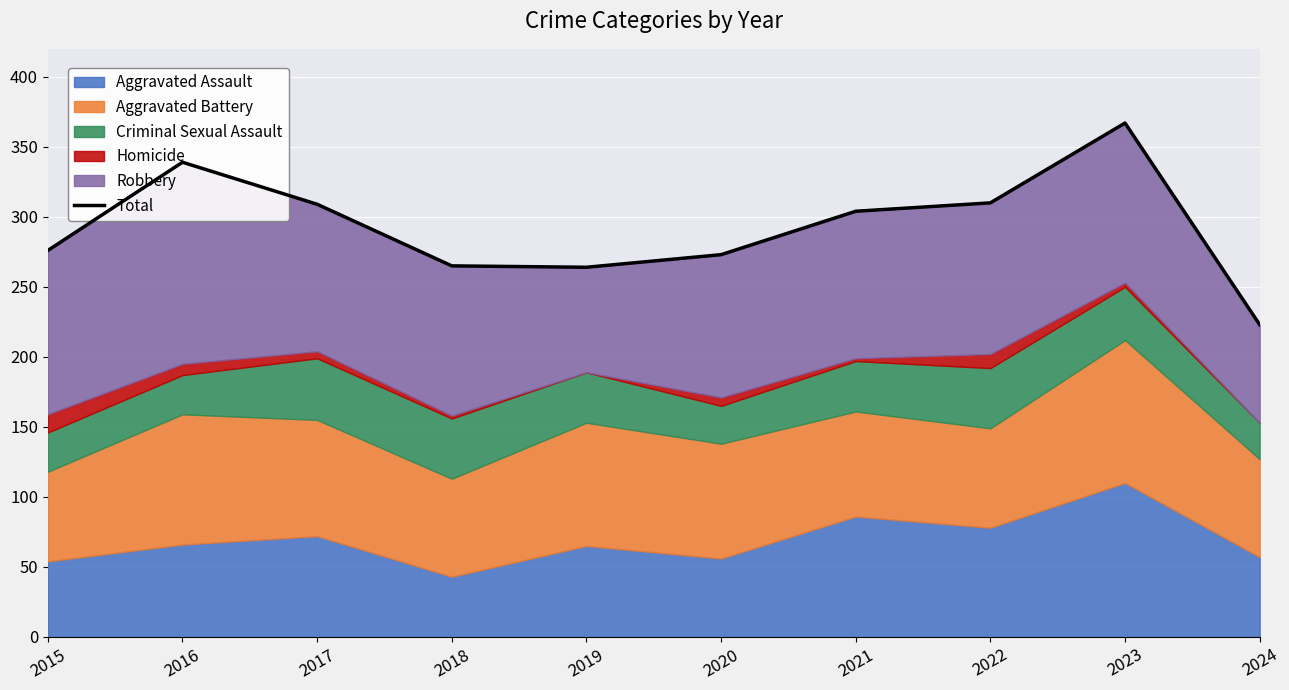

How many values exceed 304?

4